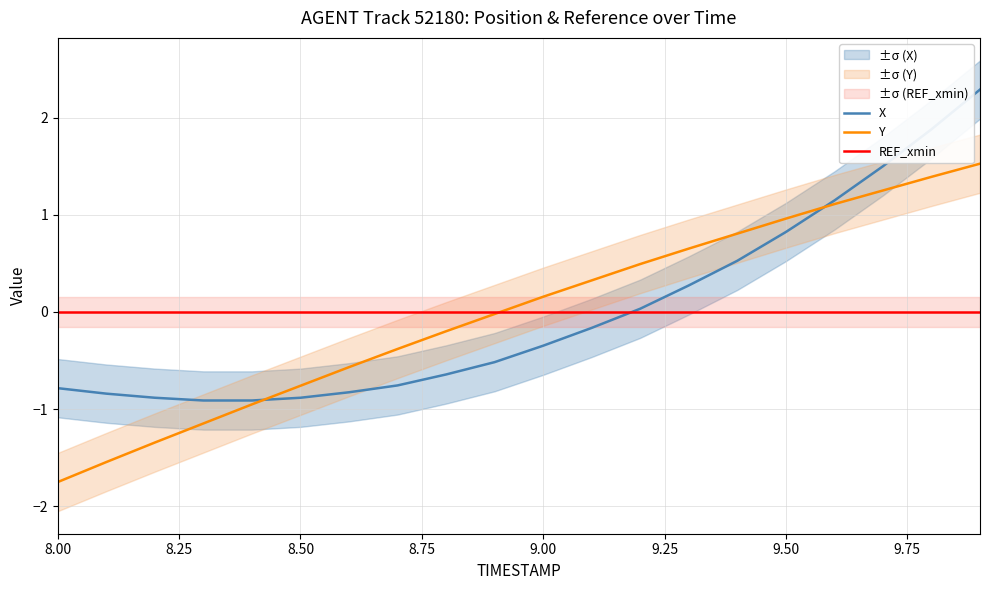

How many values in the Y series exceed 0?

10